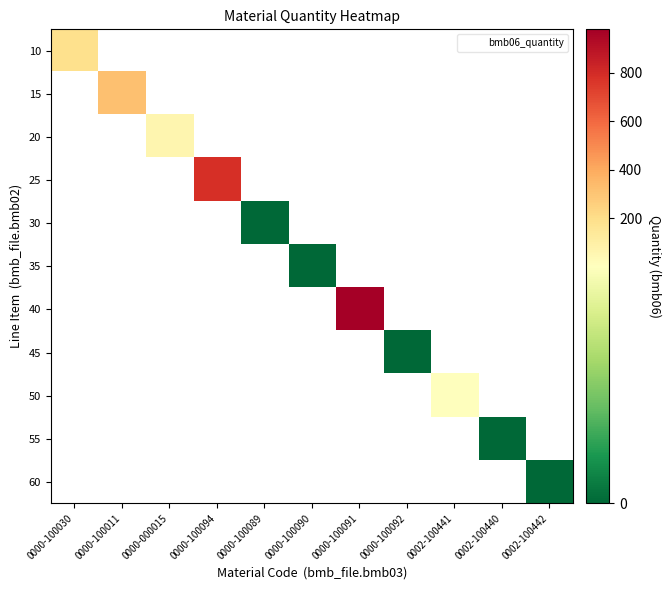

What is the highest value of the 10 series?

185.0